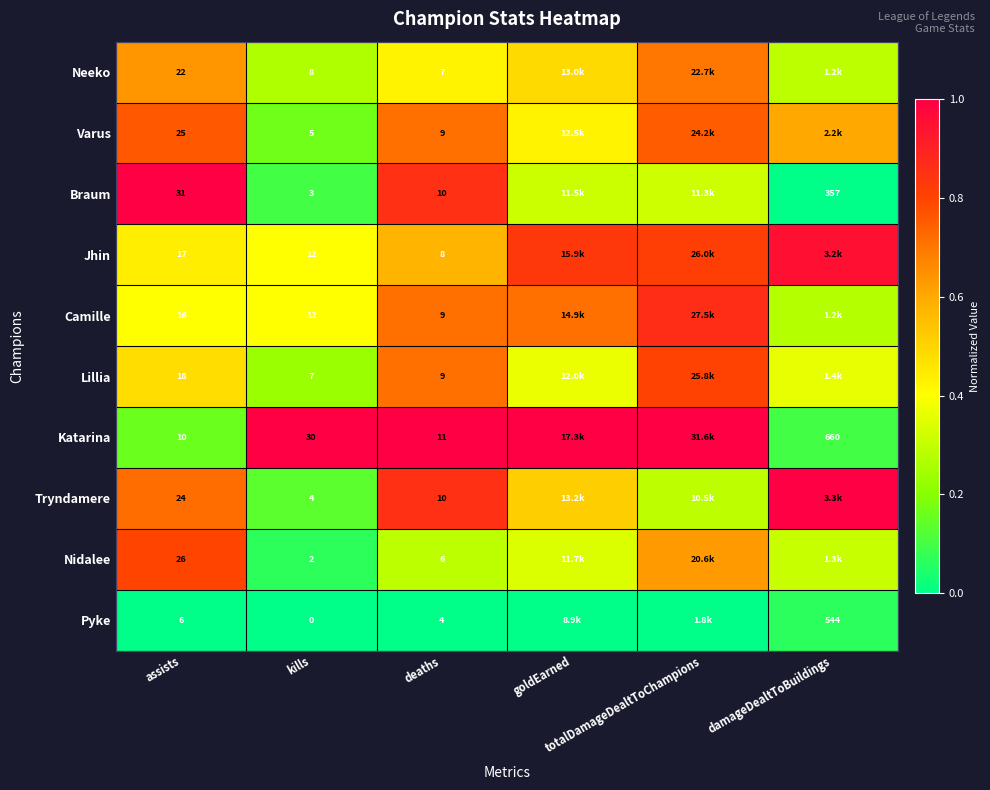

At kills, list the series in order from smallest to largest.

Pyke, Nidalee, Braum, Tryndamere, Varus, Lillia, Neeko, Jhin, Camille, Katarina